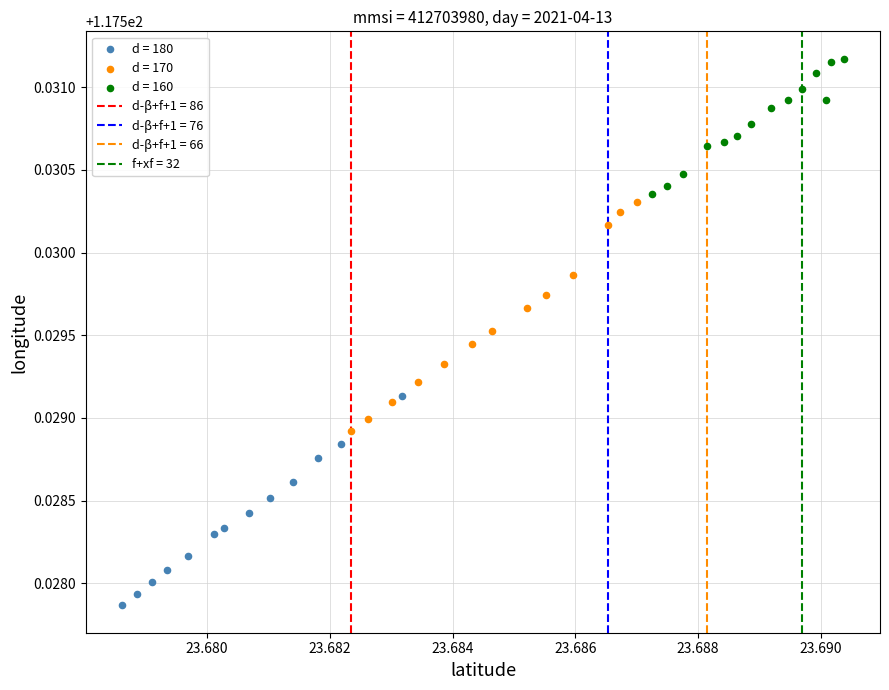

Which series contains the lowest Y value?

d = 180